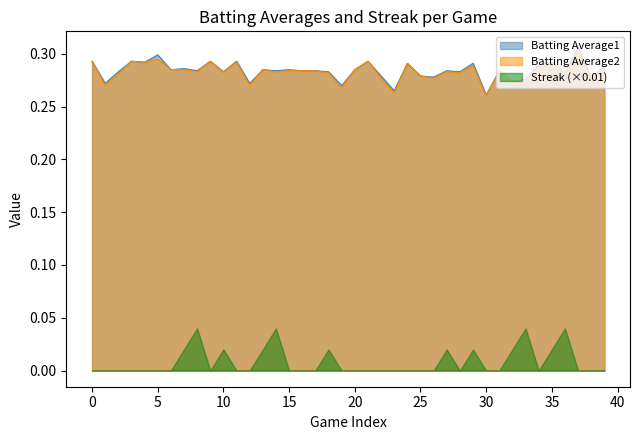

True or false: Batting Average2 and Streak (×0.01) cross at least once.

False